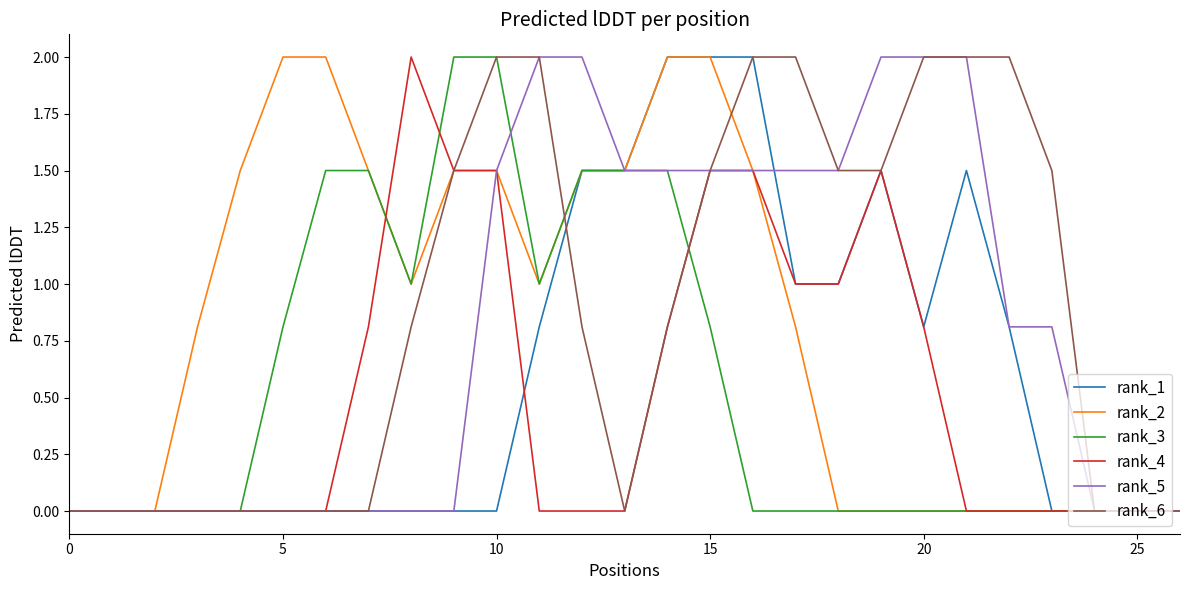

What is the greatest value displayed?

2.0